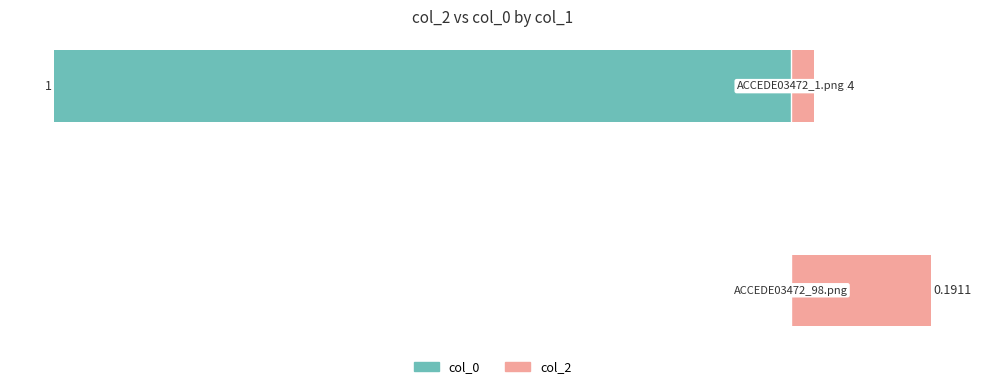

What are all the series names shown in the legend?

col_0, col_2